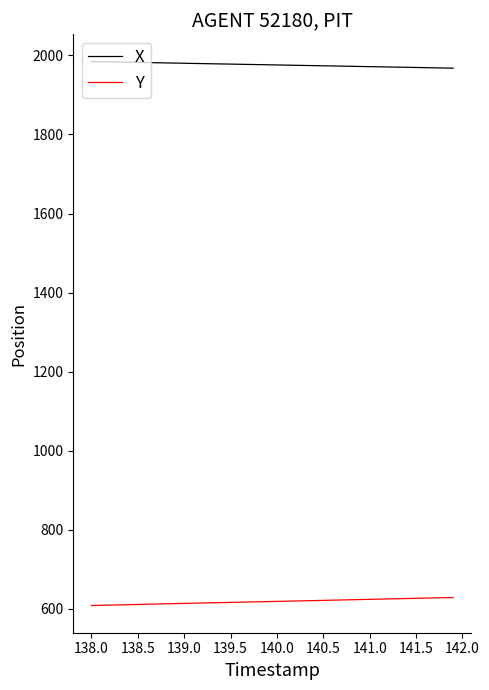

Which series has the largest total across all categories?

X